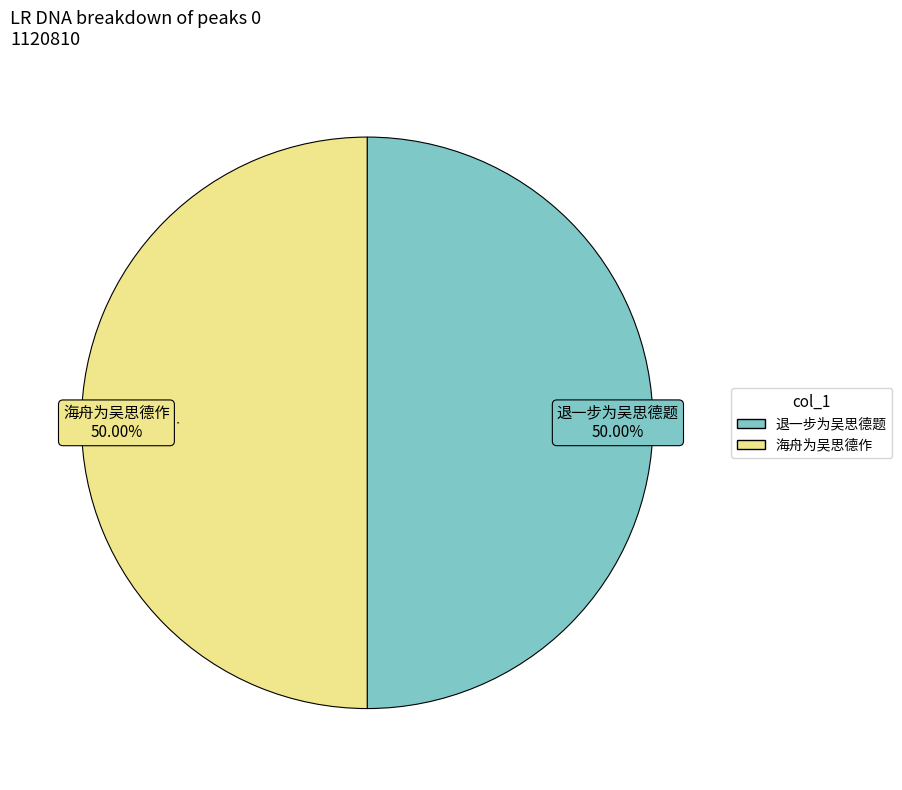

Is the sum of 海舟为吴思德作 and 退一步为吴思德题 greater than half?

Yes